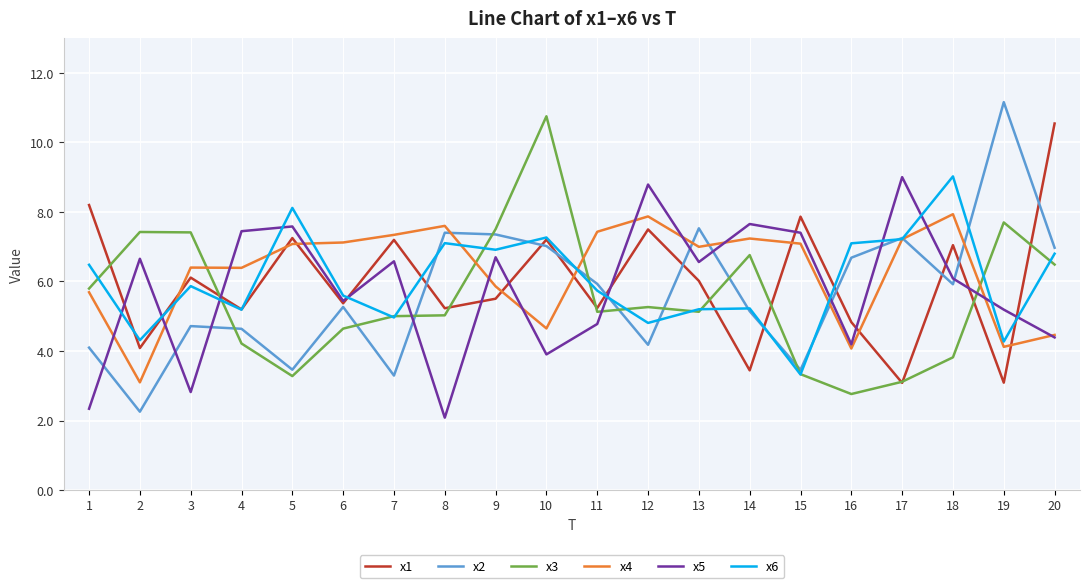

Is the value of x1 at 8 greater than the value of x2 at 20?

No